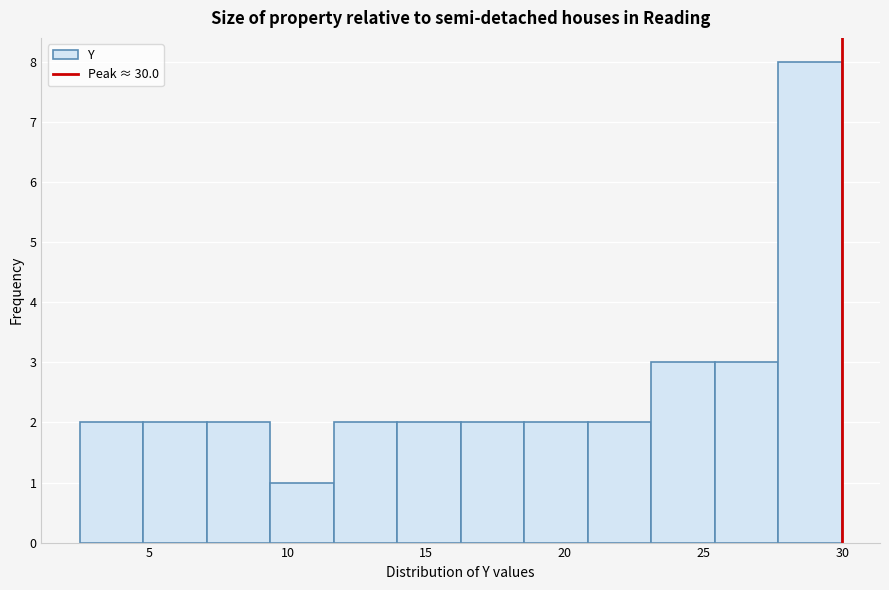

Reading left to right, list every bar in this chart as the range it spans on the x-axis followed by its height. Neither the bar edges nor the heights are printed on the chart, so give them approximately, as read against the axes.

2.5 to 5.0: 2
5.0 to 7.0: 2
7.0 to 9.5: 2
9.5 to 11.5: 1
11.5 to 14.0: 2
14.0 to 16.0: 2
16.0 to 18.5: 2
18.5 to 21.0: 2
21.0 to 23.0: 2
23.0 to 25.5: 3
25.5 to 27.5: 3
27.5 to 30.0: 8